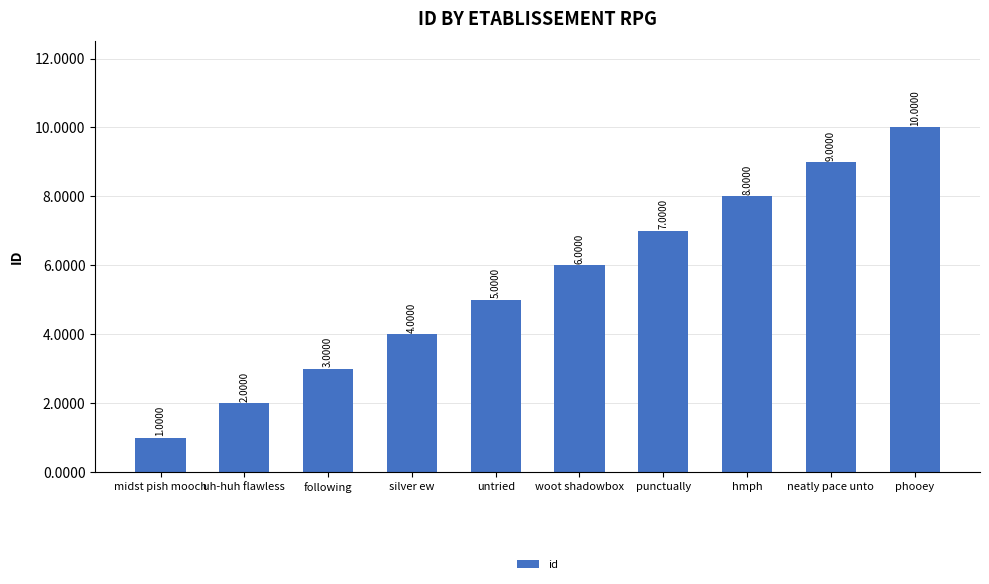

Reading left to right, transcribe all the data shown in this chart.

midst pish mooch=1	uh-huh flawless=2	following=3	silver ew=4	untried=5	woot shadowbox=6	punctually=7	hmph=8	neatly pace unto=9	phooey=10